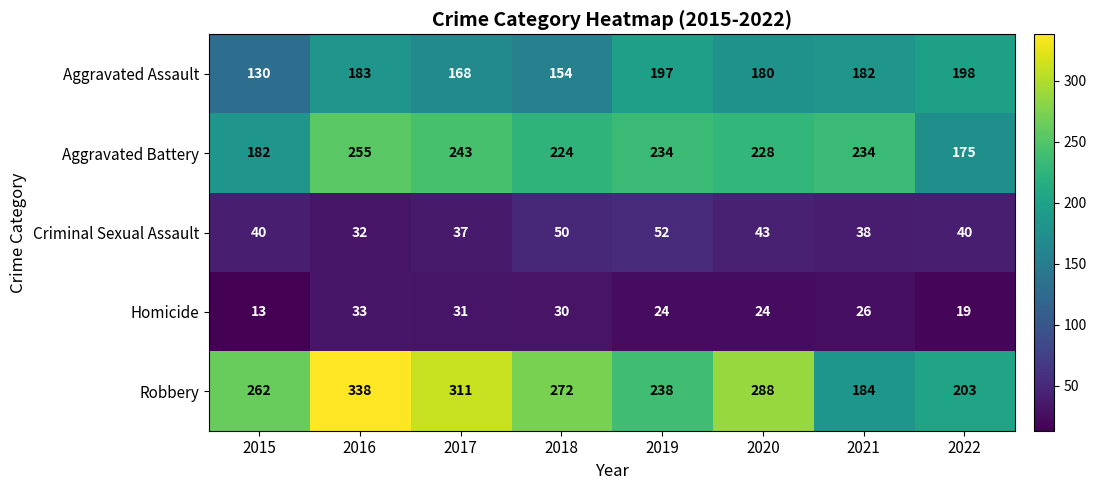

The value of Homicide at 2021 is 26. True or false?

True